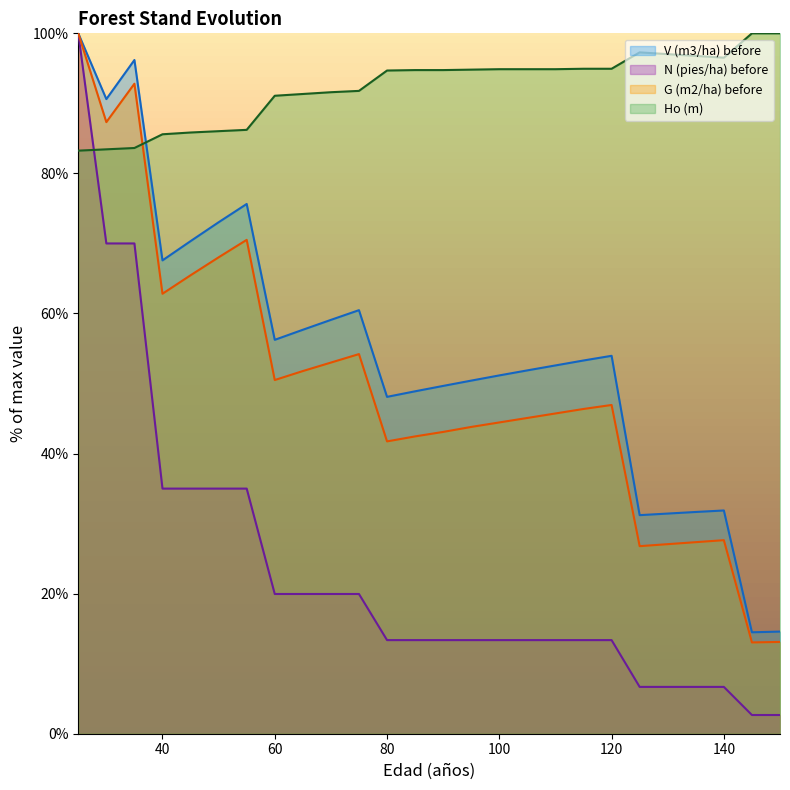

Is it true that G (m2/ha) before equals 41.7 at 80?

True